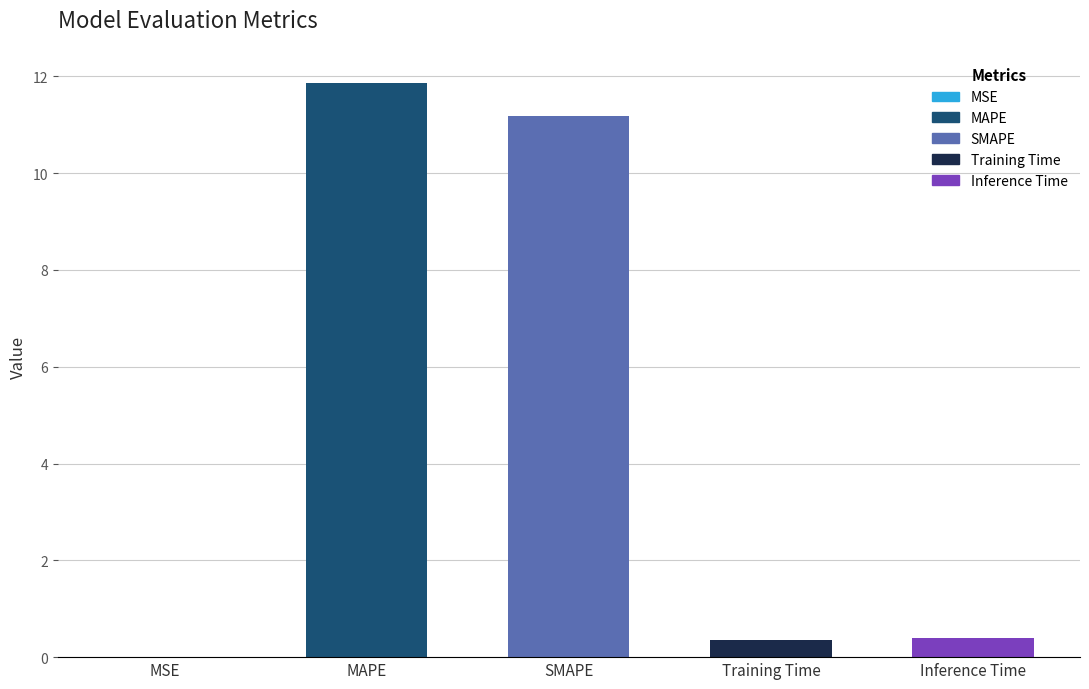

List the labels in order of value, smallest first.

MSE, Training Time, Inference Time, SMAPE, MAPE